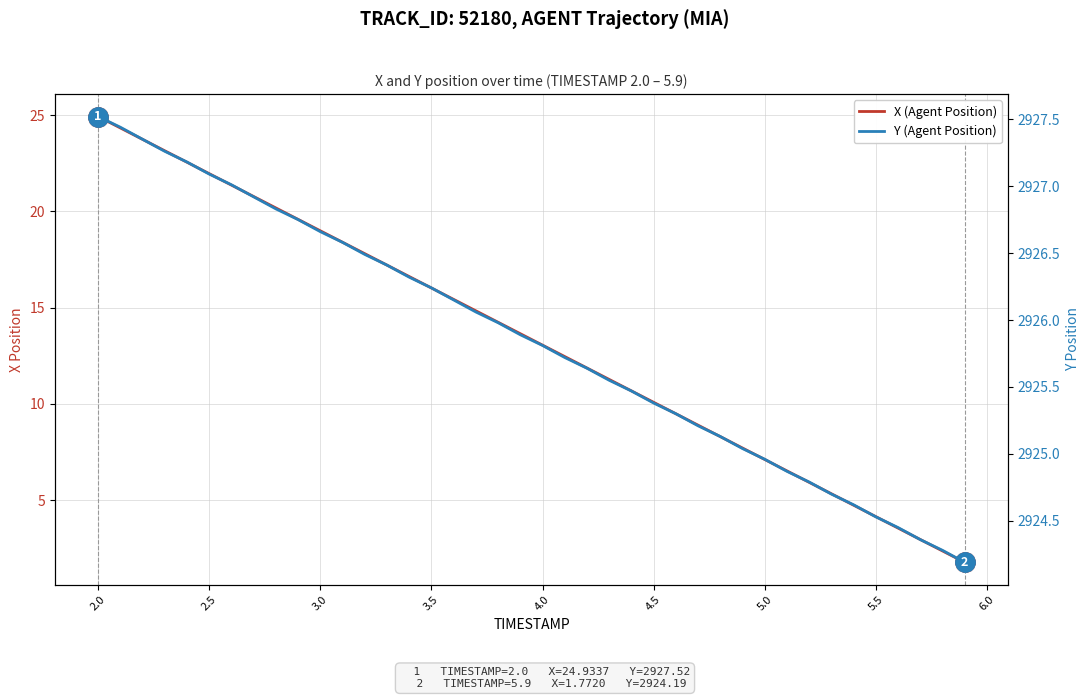

What is the value of the Y (Agent Position) point at the 39th from the left?

2924.3